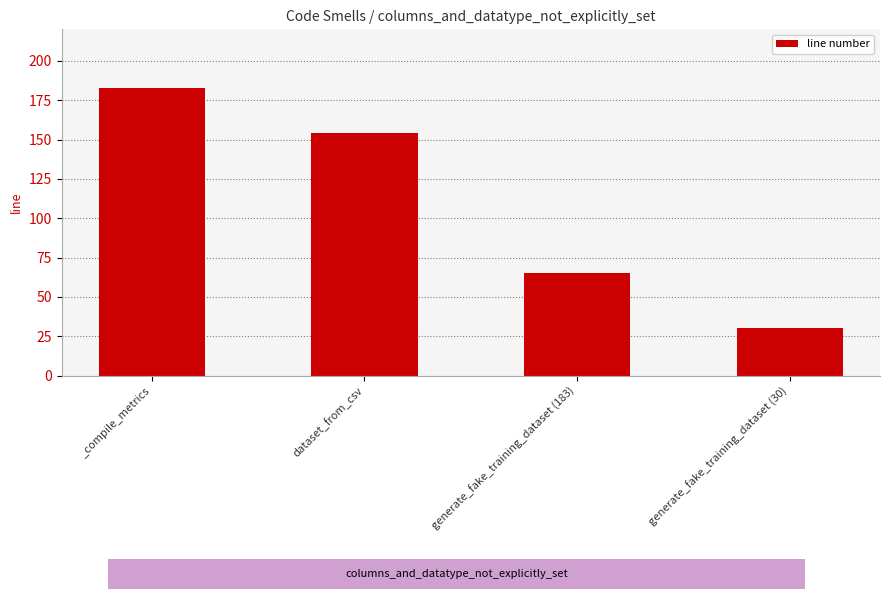

What value does the data have at _compile_metrics, to the nearest 50?

200